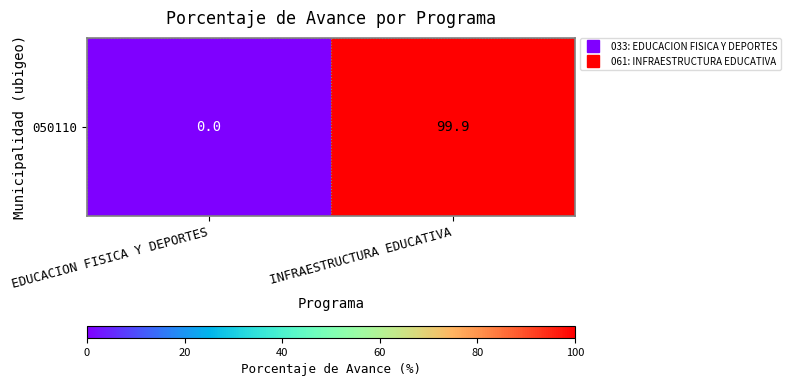

How many data points are above 99?

1